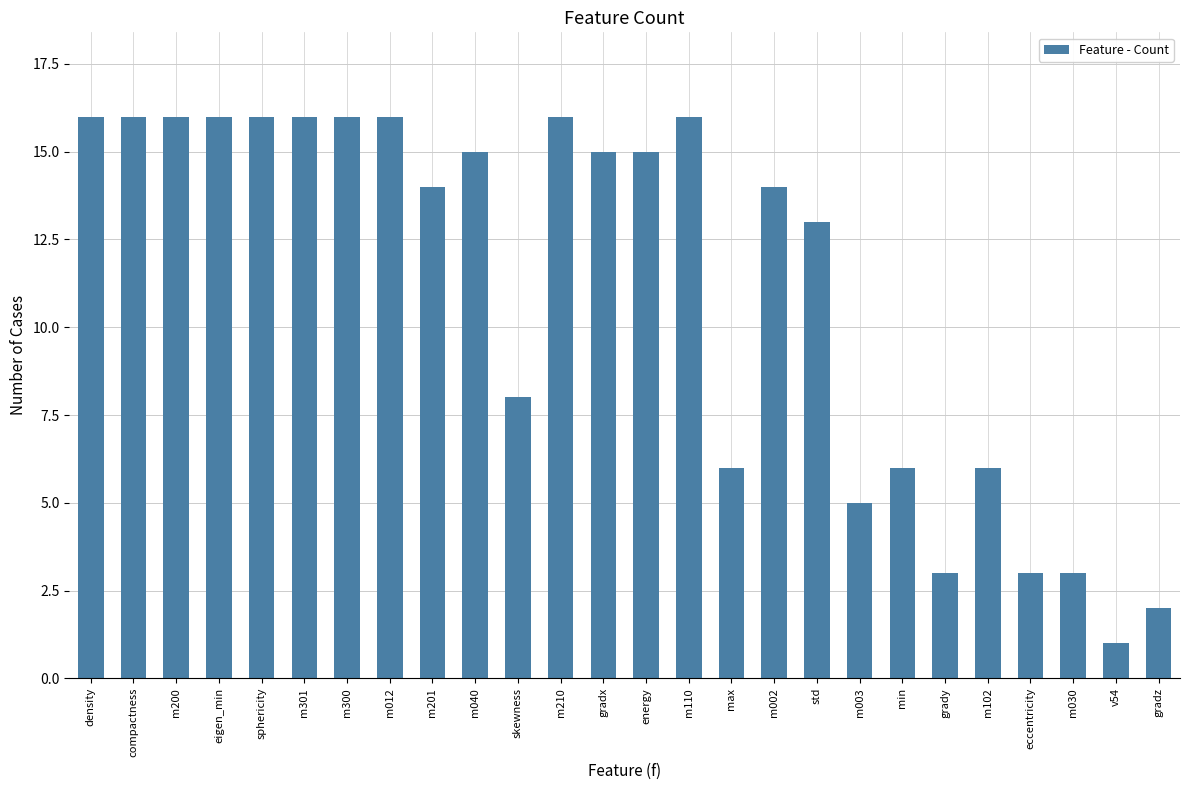

Reading left to right, what are all the values shown in this chart?

16	16	16	16	16	16	16	16	14	15	8	16	15	15	16	6	14	13	5	6	3	6	3	3	1	2